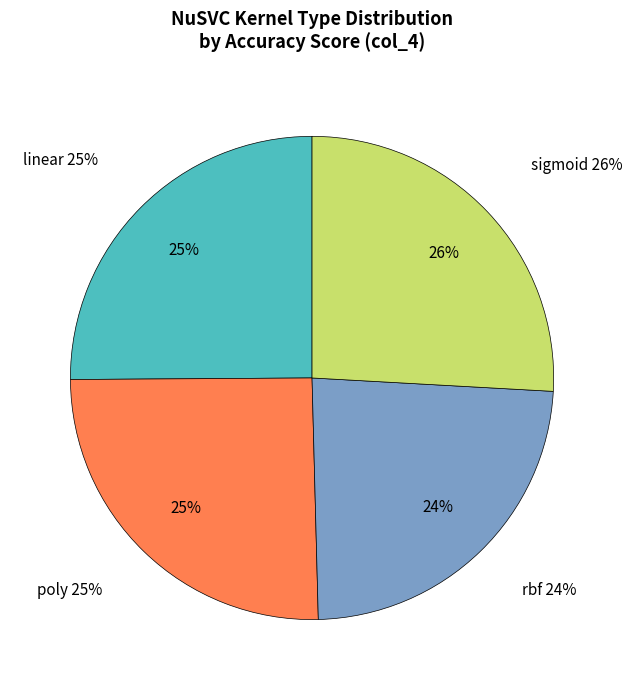

Rank the categories by value from lowest to highest.

rbf, linear, poly, sigmoid